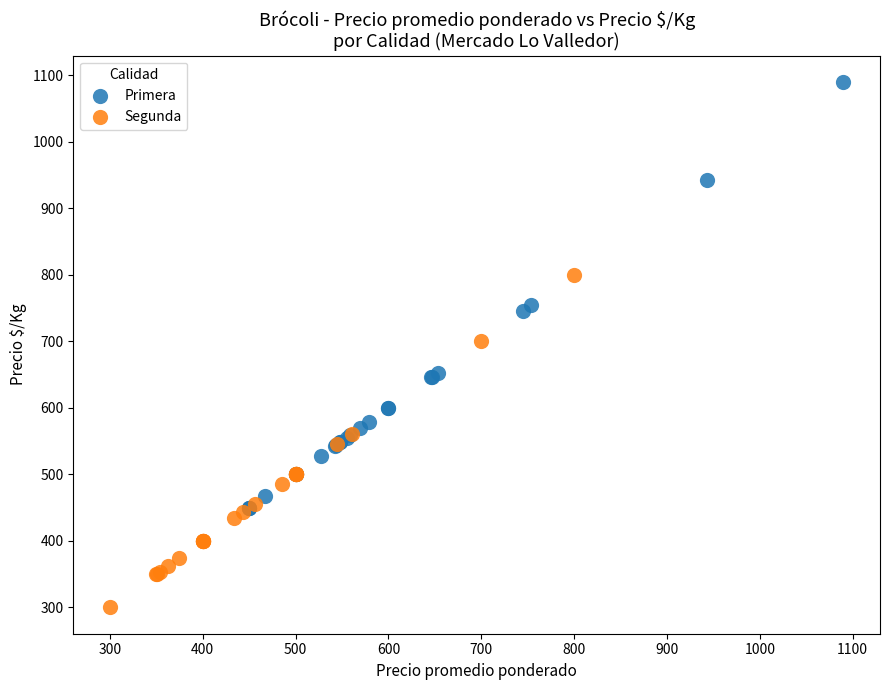

Which series has the widest spread of Y values?

Primera